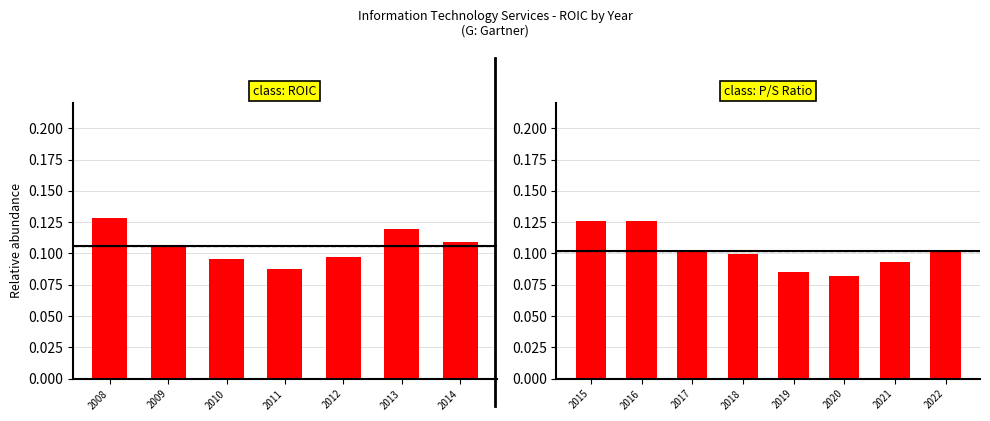

Between 2018 and 2016, which is larger?

2016